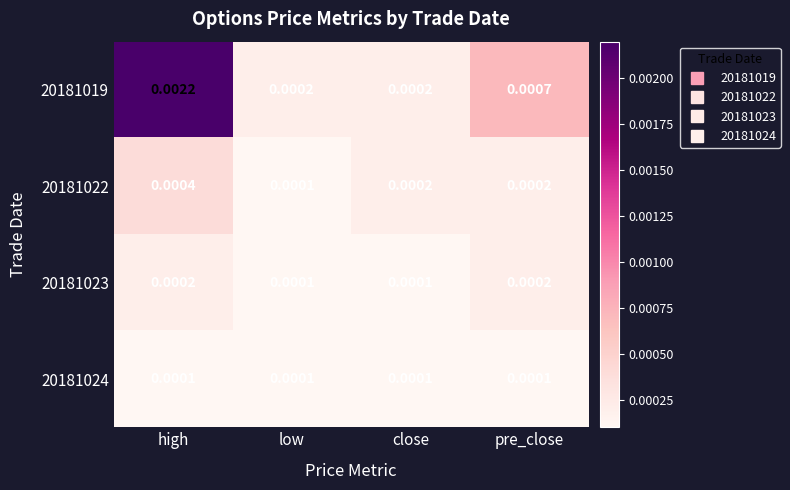

Which label corresponds to the largest value in the chart?

high